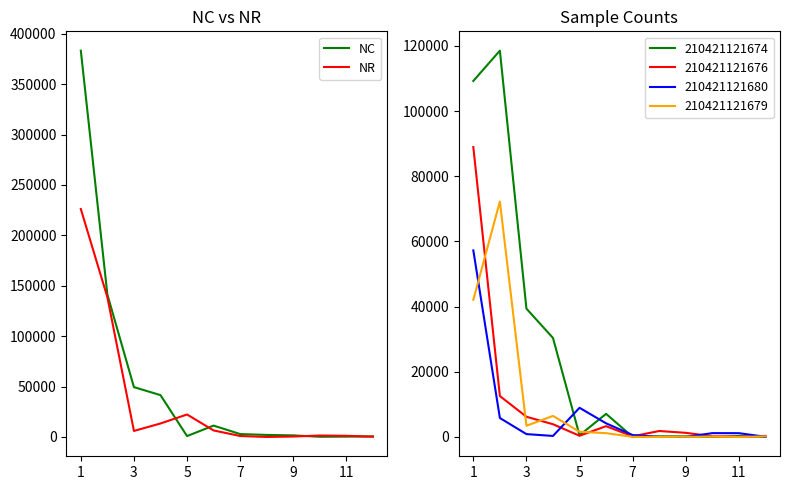

Which category has the lowest value across all series?

7